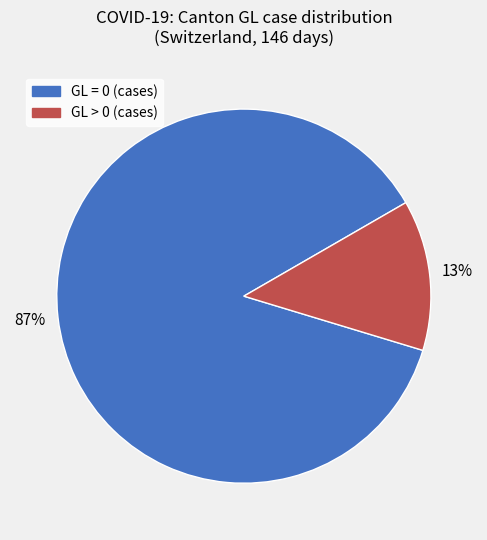

Is there any slice that represents more than half of the pie?

Yes